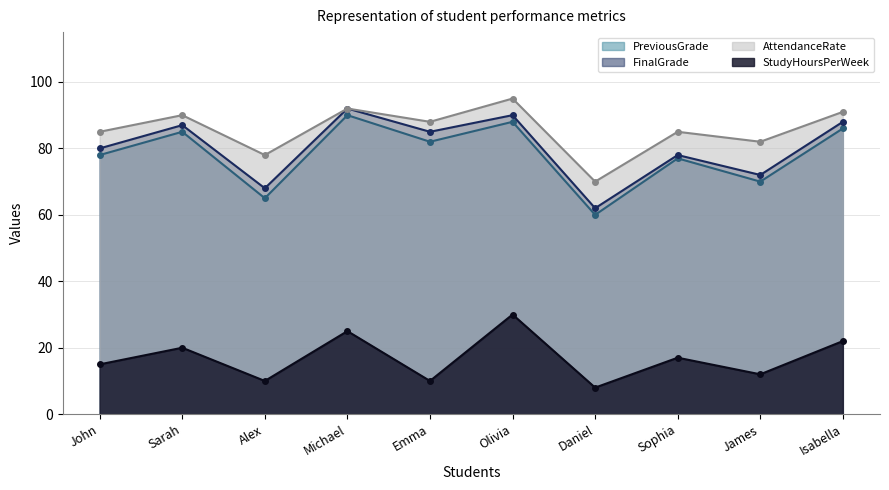

Which series changed the most between Alex and Sophia?

PreviousGrade